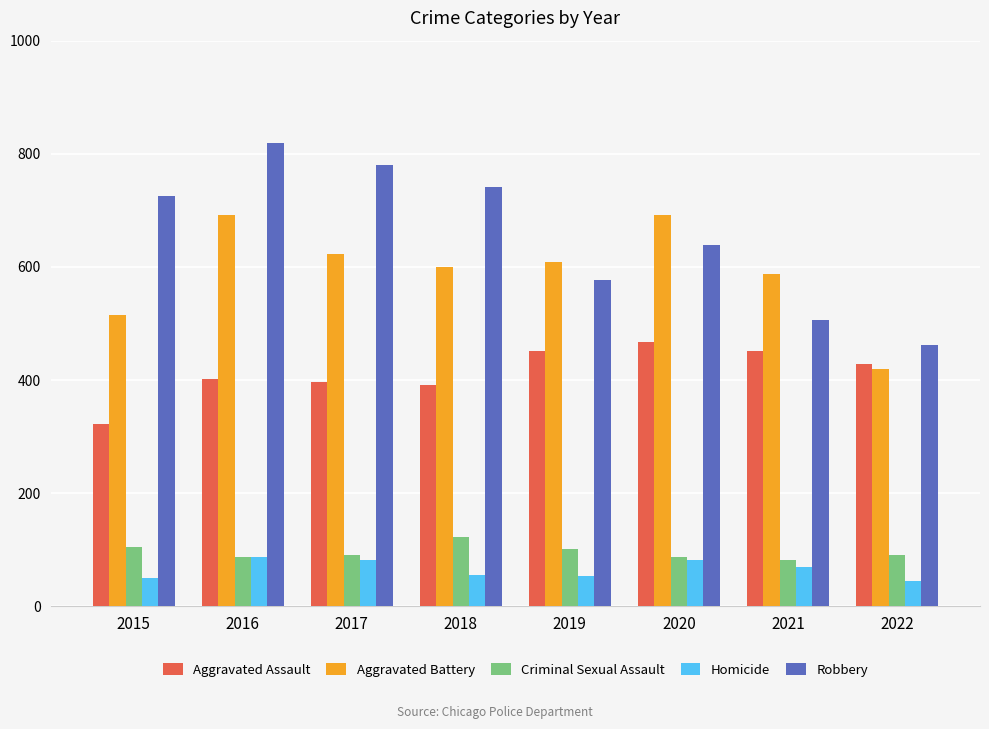

What is the sum of the Robbery values at 2018 and 2015?

1467